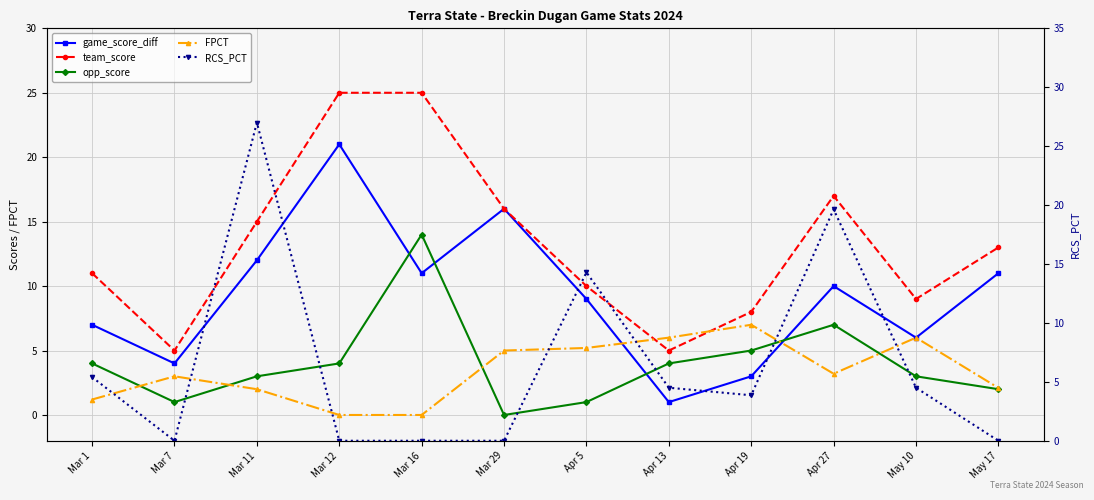

What is the value of the team_score point at the 8th from the left?

5.0